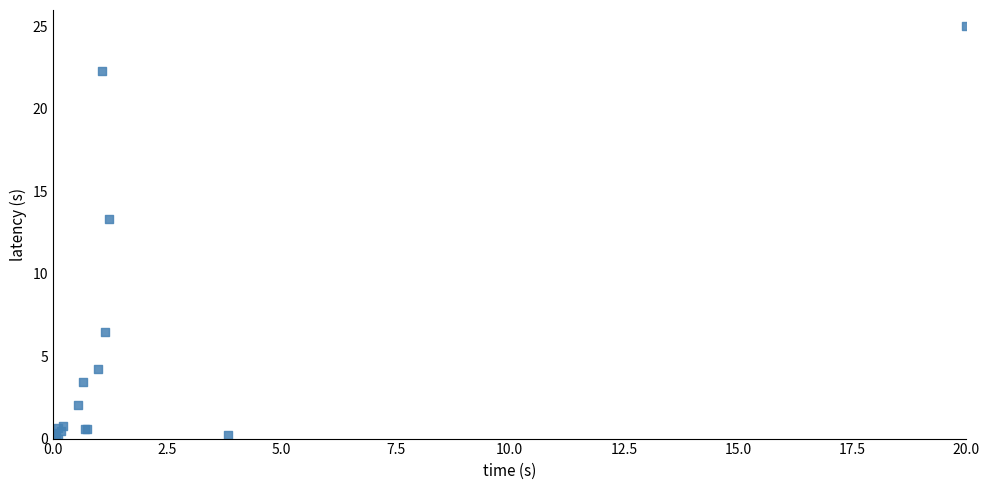

What Y value in the scatter plot is closest to 12?

13.3